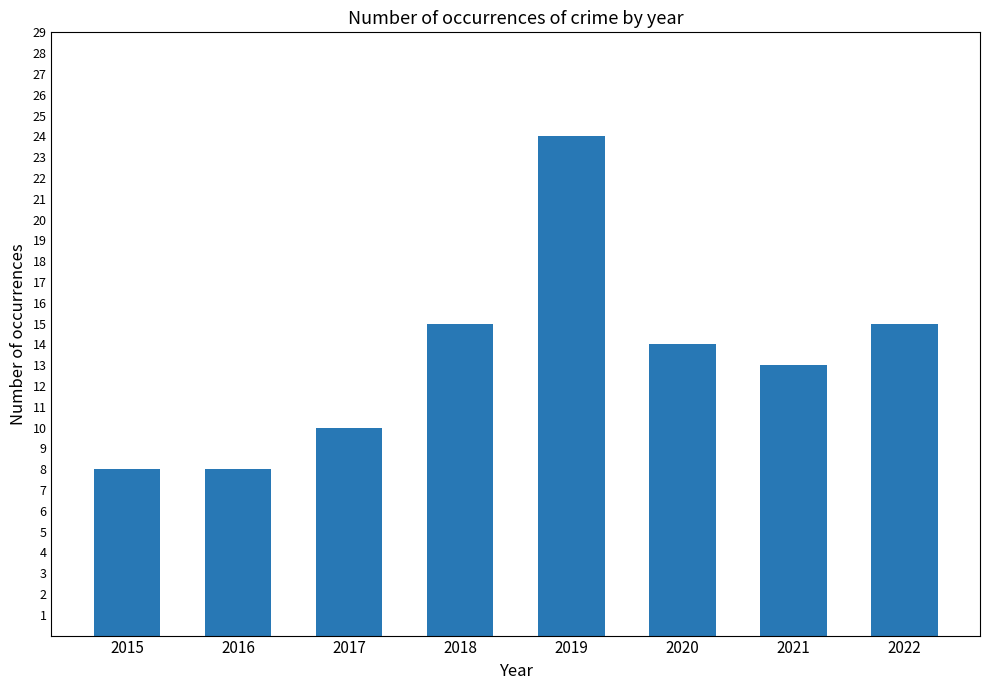

Count the number of categories in the chart.

8